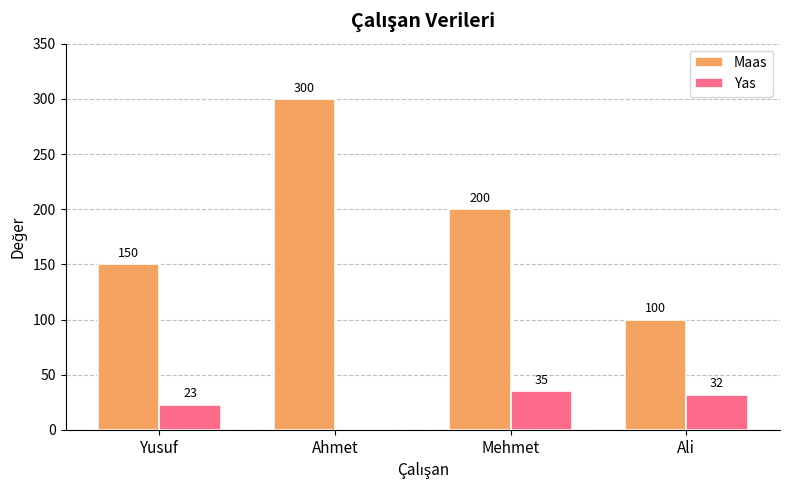

What is the difference between the Maas values at Yusuf and Ali?

50